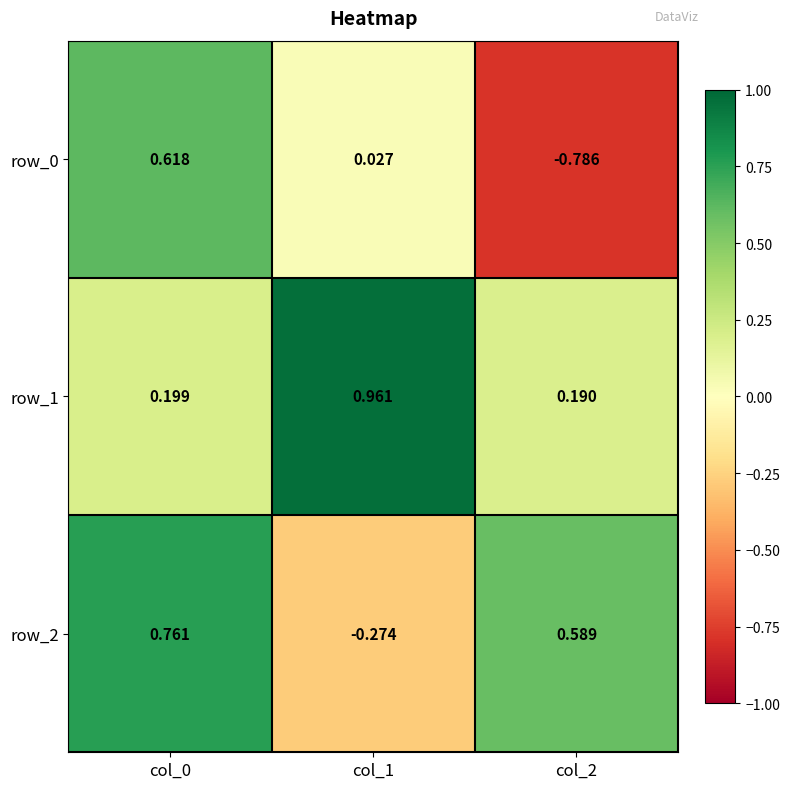

Is the value of row_1 at col_1 greater than the value of row_0 at col_2?

Yes